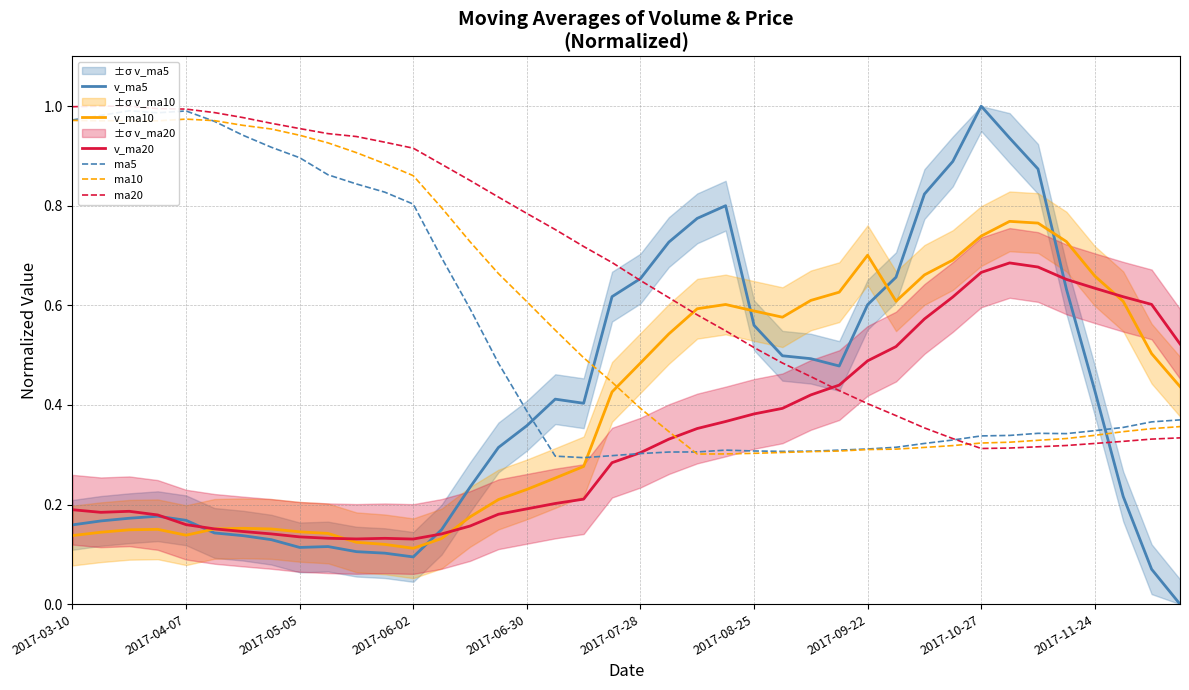

The v_ma5 series shows 1.0 at 2017-10-27. True or false?

True